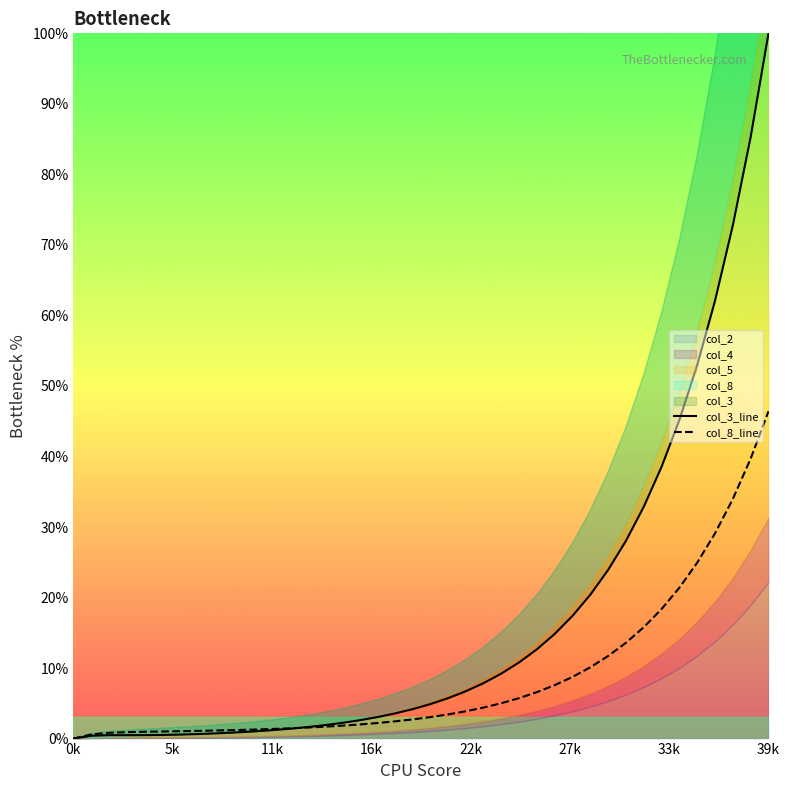

The col_8_line series shows 14.6 at 28. True or false?

False